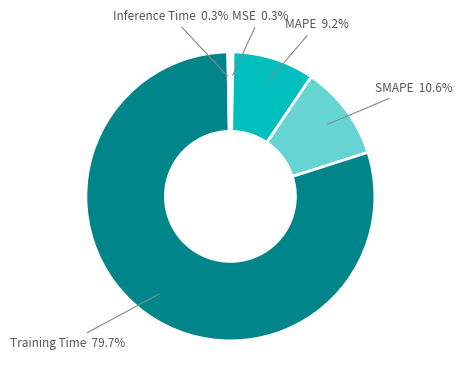

Is there any slice that represents more than half of the pie?

Yes